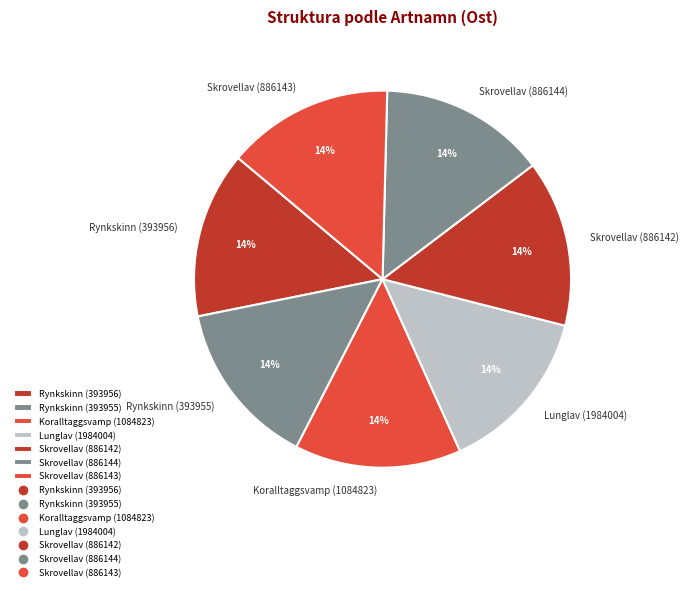

Approximately how many times larger is the value at Rynkskinn (393955) compared to Rynkskinn (393956)?

1.0